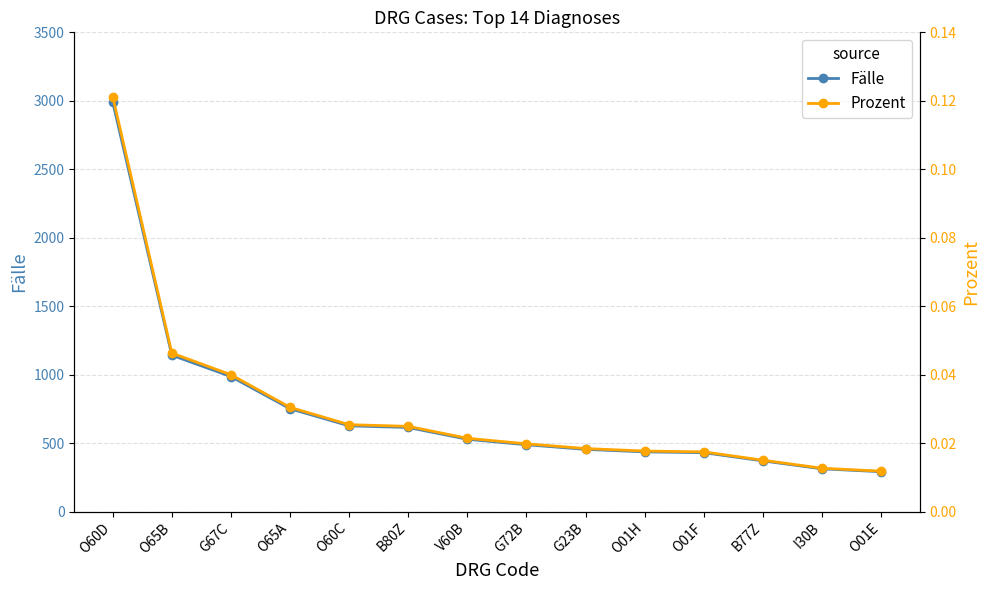

Is it true that Prozent equals 0.0 at G23B?

False